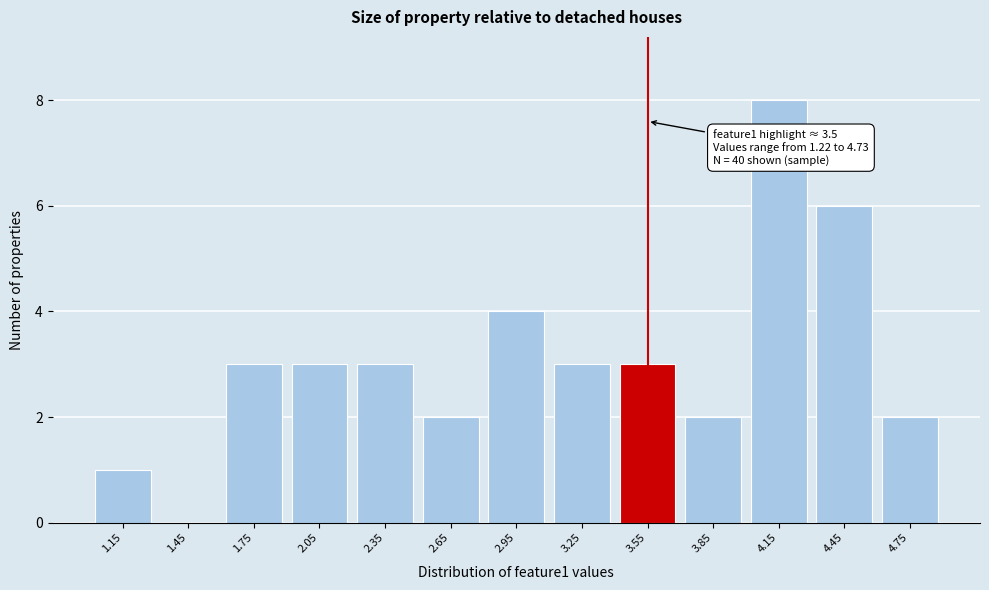

Over which range of the x-axis is the bar tallest?

4.0 to 4.3